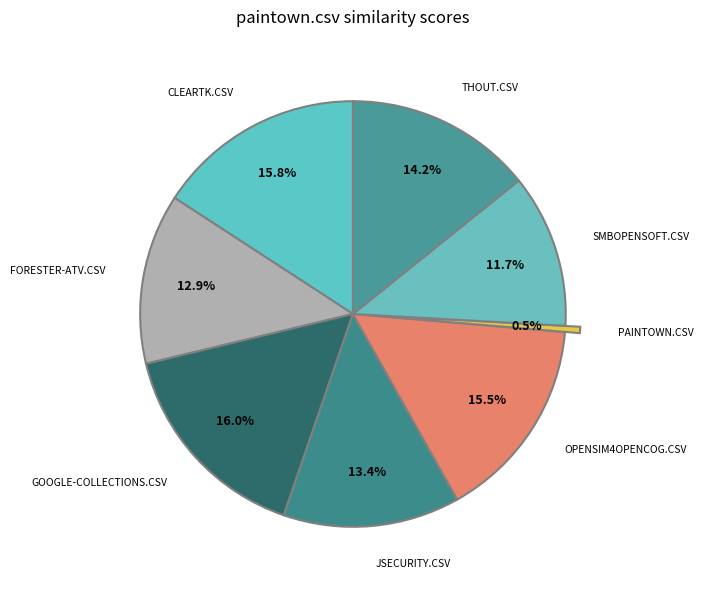

To the nearest percent, what is the difference between the largest and smallest slice percentages?

15%